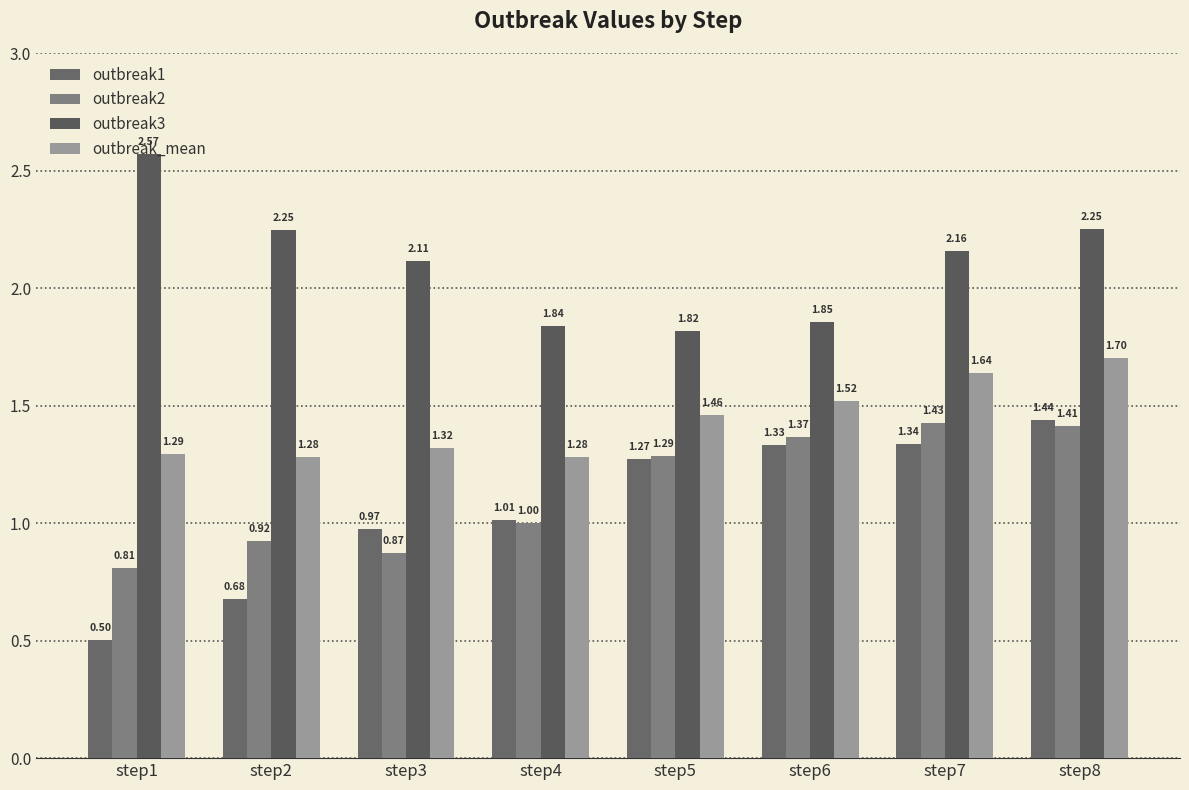

Reading right to left, transcribe all the data shown in this chart.

outbreak1: 1.4	1.3	1.3	1.3	1.0	1.0	0.7	0.5
outbreak2: 1.4	1.4	1.4	1.3	1.0	0.9	0.9	0.8
outbreak3: 2.3	2.2	1.9	1.8	1.8	2.1	2.2	2.6
outbreak_mean: 1.7	1.6	1.5	1.5	1.3	1.3	1.3	1.3